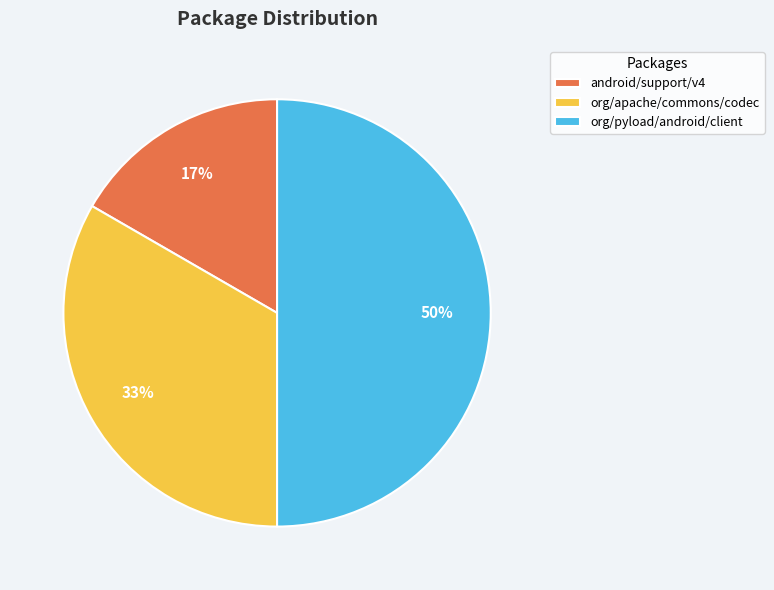

Does org/apache/commons/codec represent more than half of the total?

No